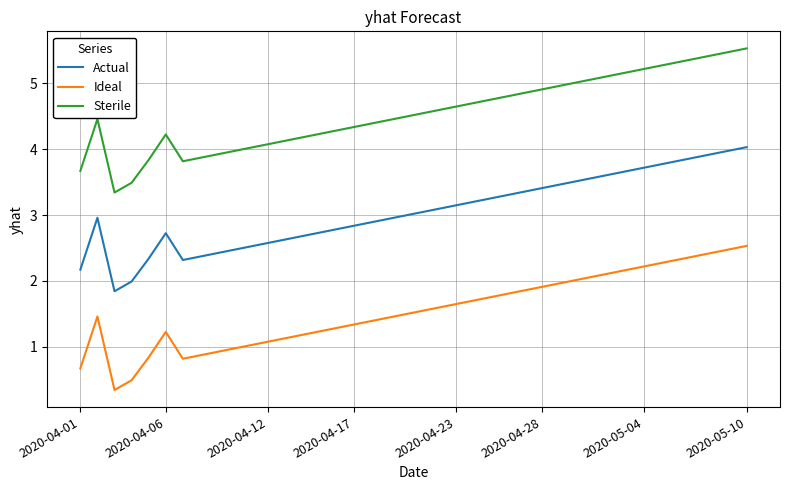

What is the maximum value for Actual?

4.0